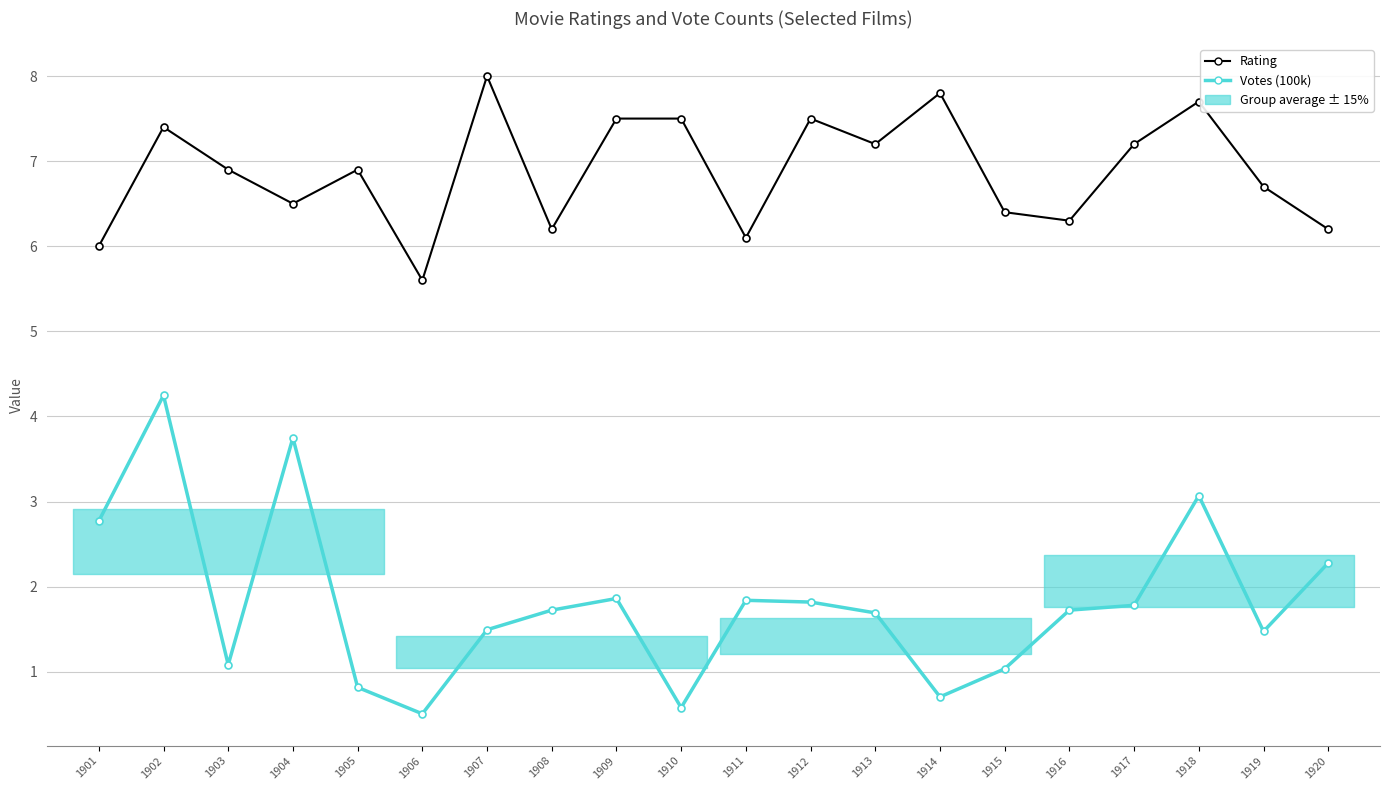

Which category has the highest value in the Rating series?

1907